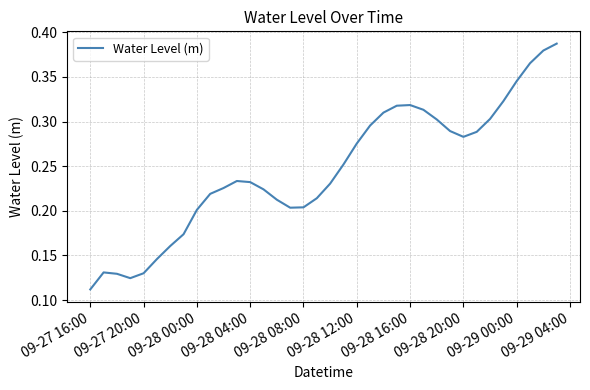

Is this an area chart (filled region under the line)?

No